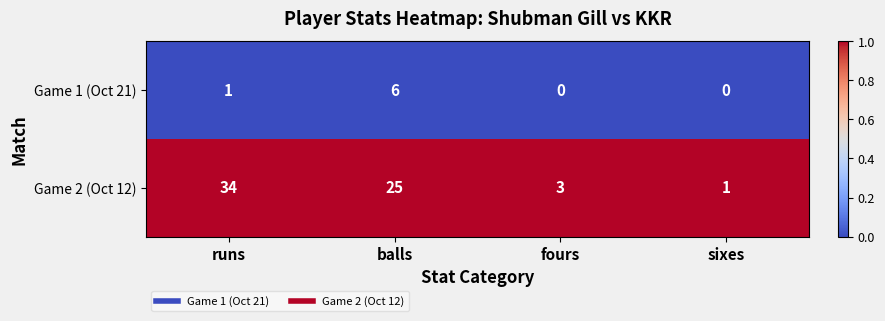

True or false: Game 2 (Oct 12) has a value of 25 at balls.

True